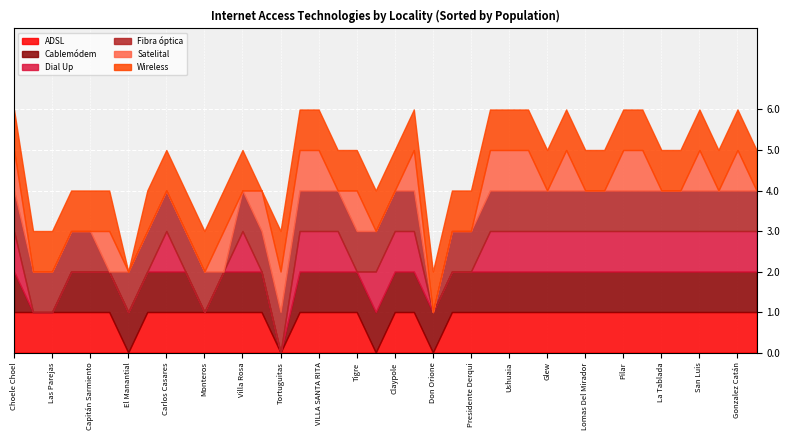

Rank the series by their maximum value, from lowest to highest.

ADSL, Cablemódem, Dial Up, Fibra óptica, Satelital, Wireless